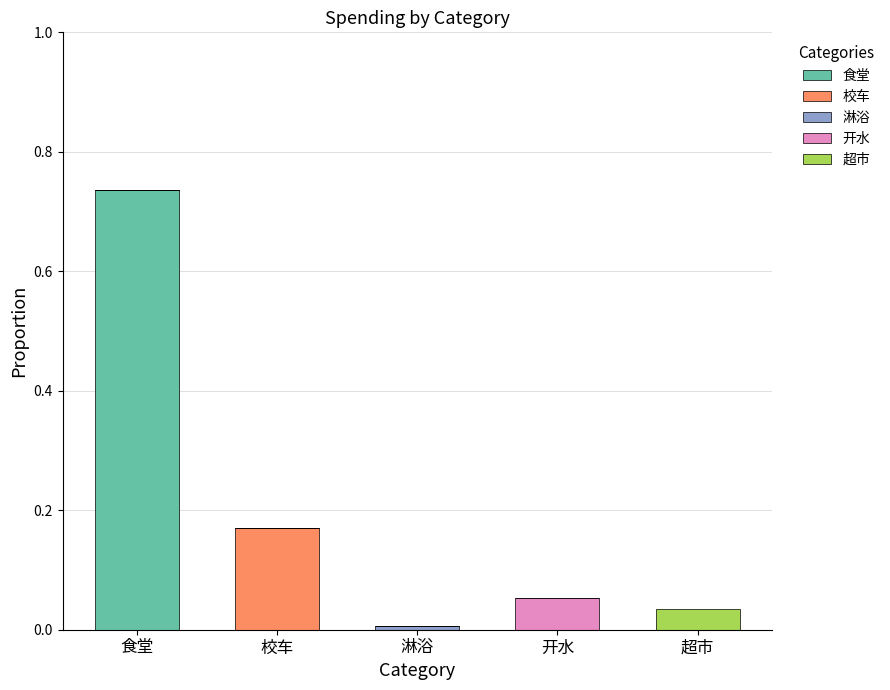

At which category is the sum across all series the highest?

食堂